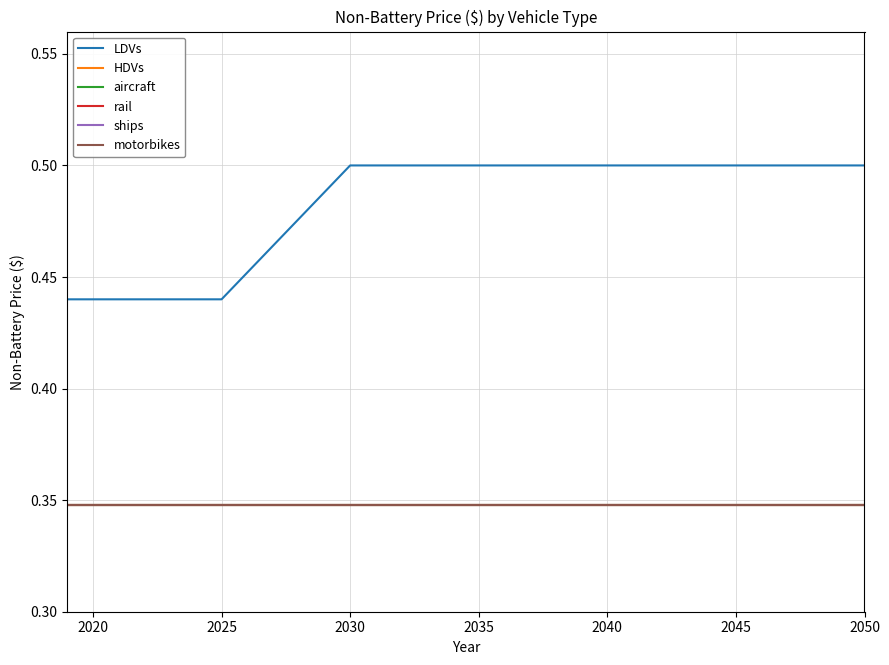

Is this an area chart (filled region under the line)?

No